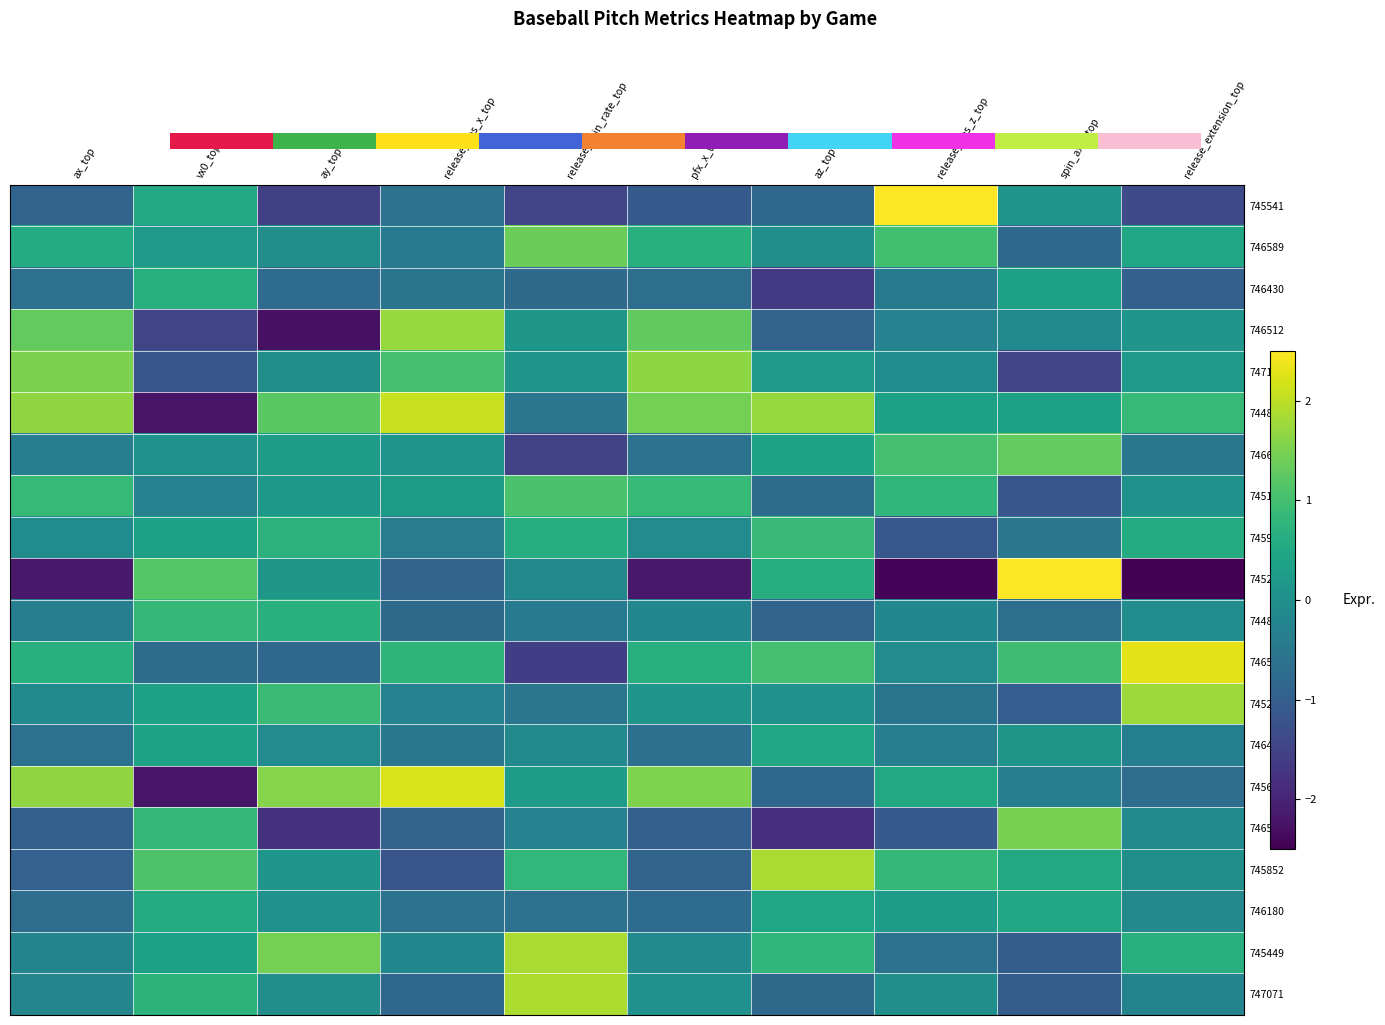

At how many categories does at least one series exceed 2?

4